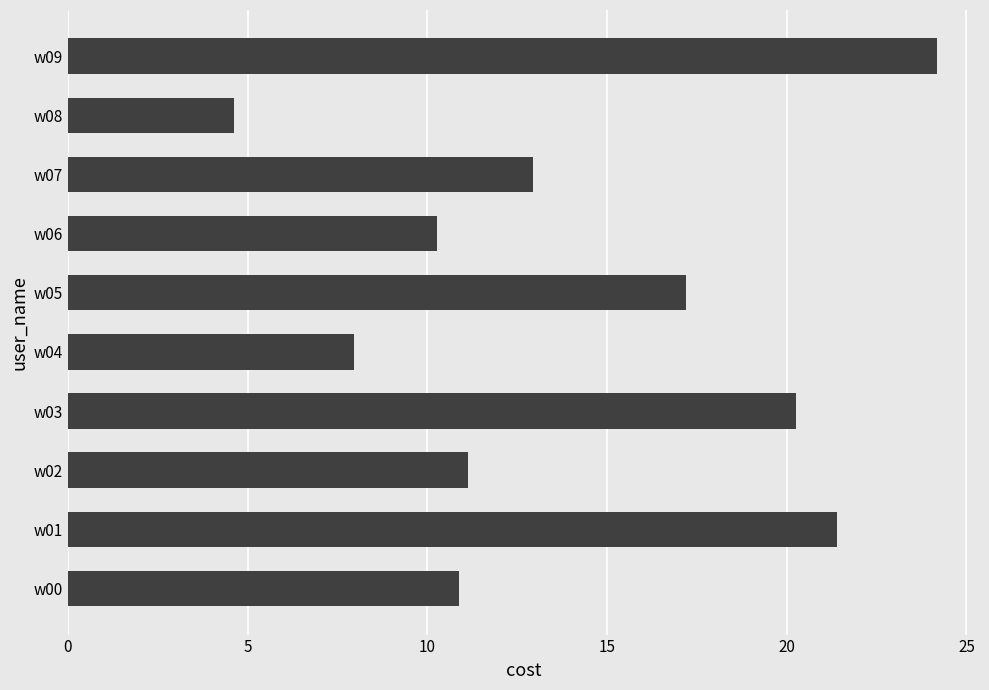

Read the value at w04.

8.0